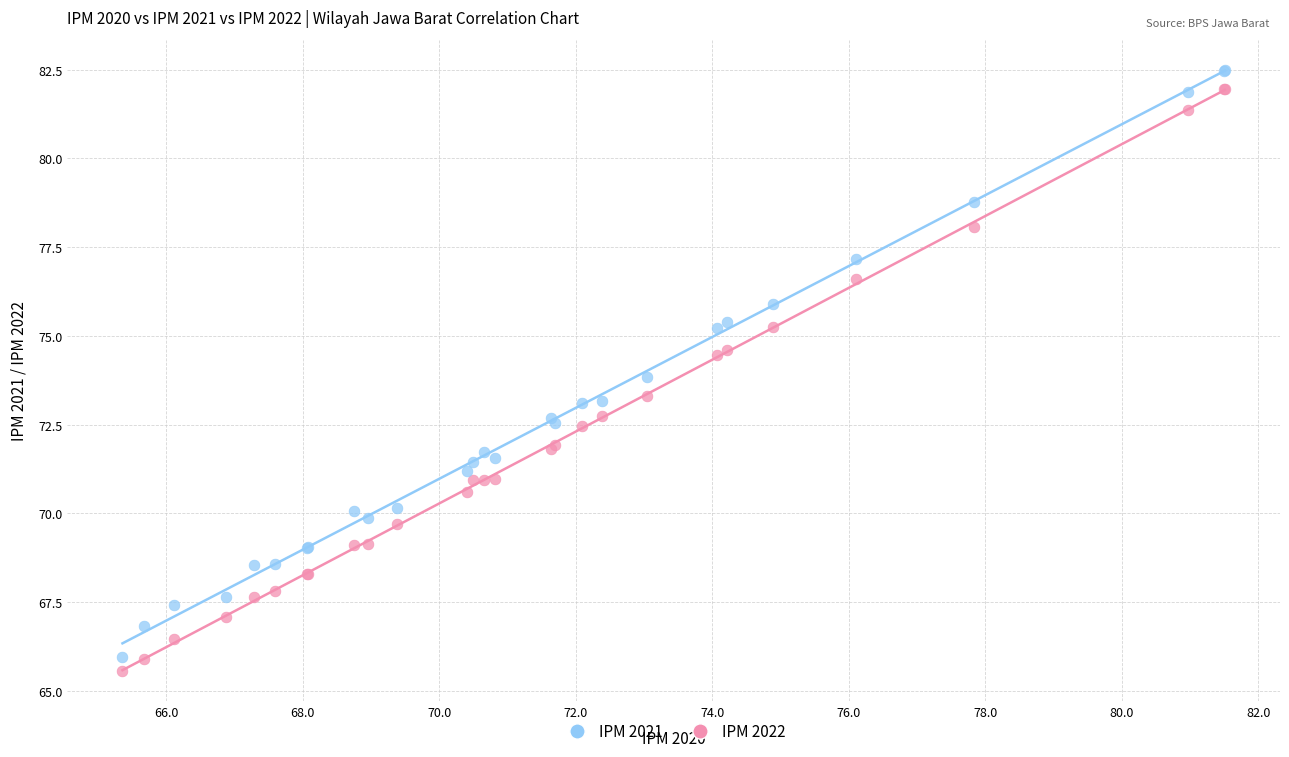

What is the X range (max minus min) for the scatter plot?

16.2